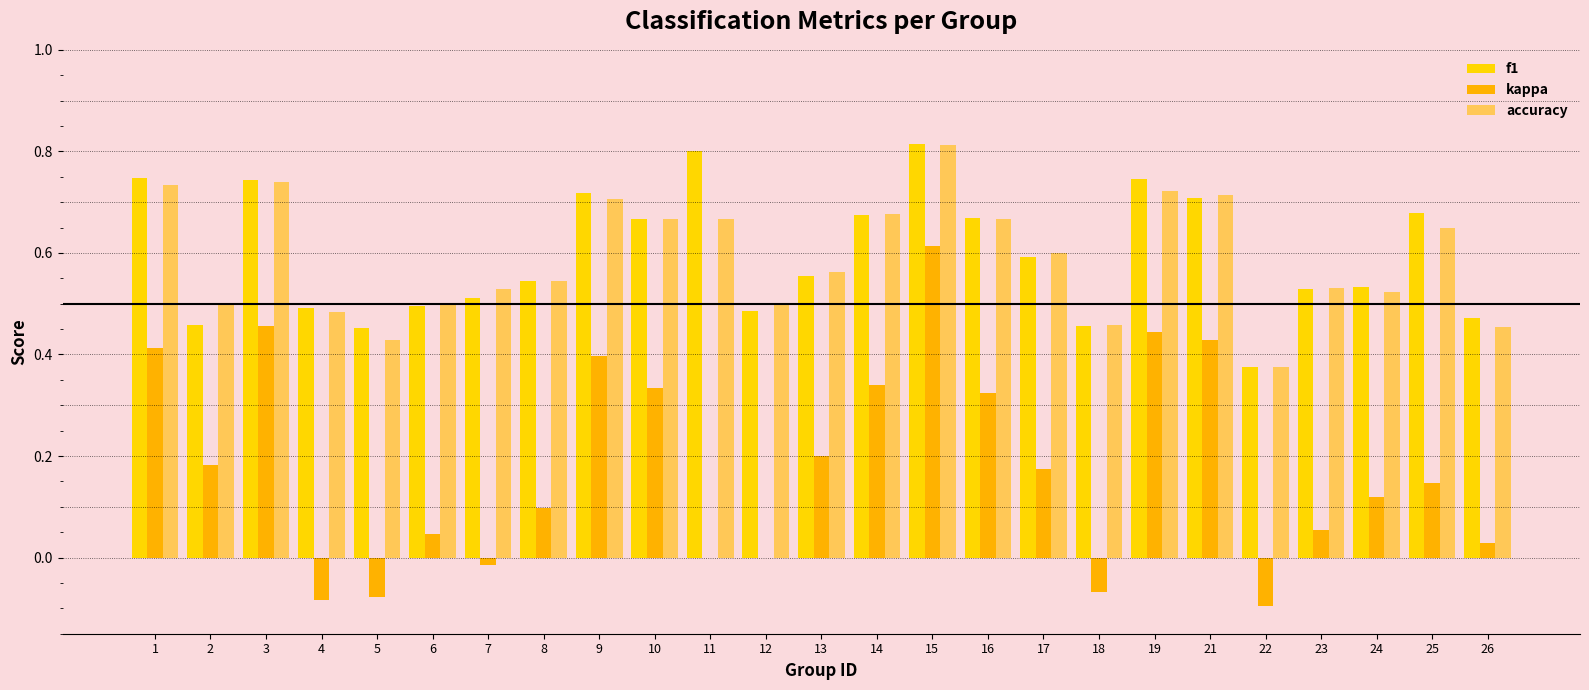

How many groups of bars are there?

25